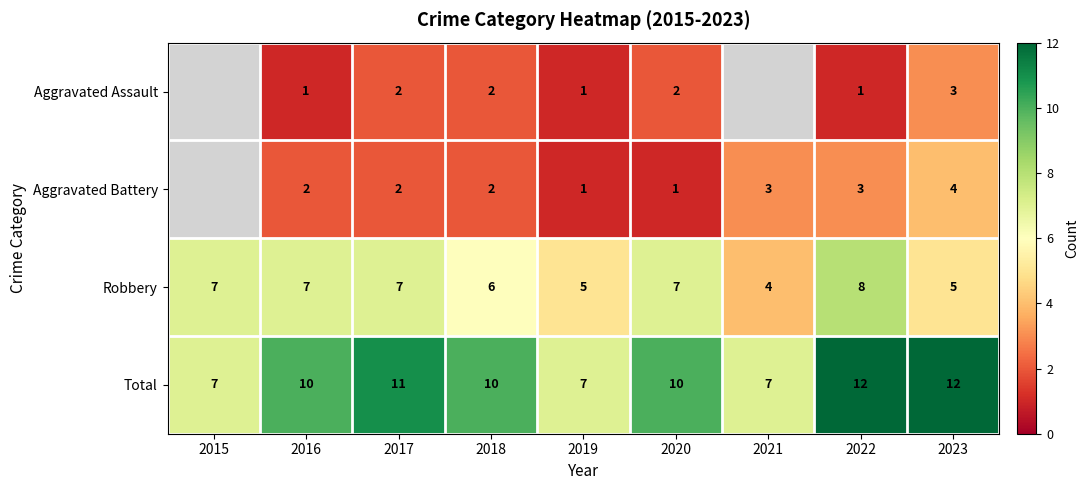

Rank the series at 2020 from highest to lowest value.

Total, Robbery, Aggravated Assault, Aggravated Battery